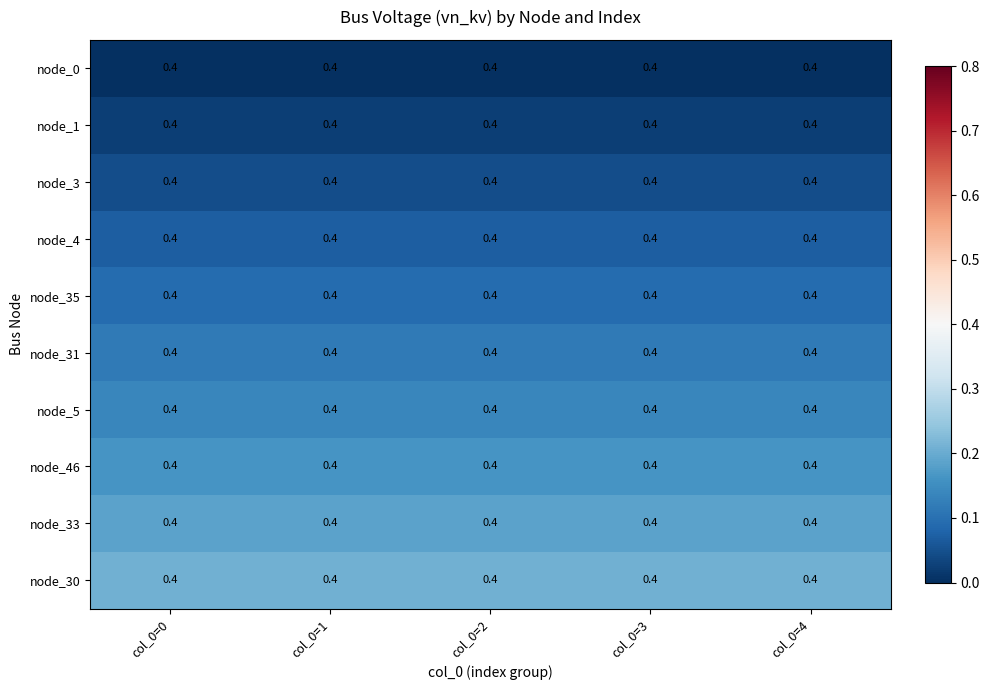

What is the difference between the highest and lowest values at col_0=4?

0.2